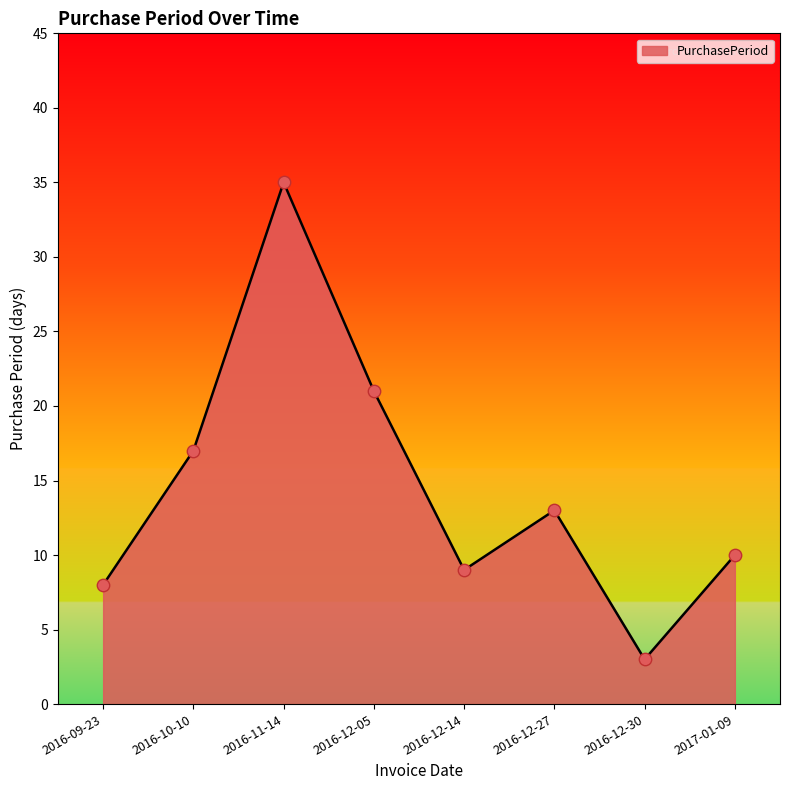

What is the change in value from 2016-11-14 to 2016-12-14?

-26